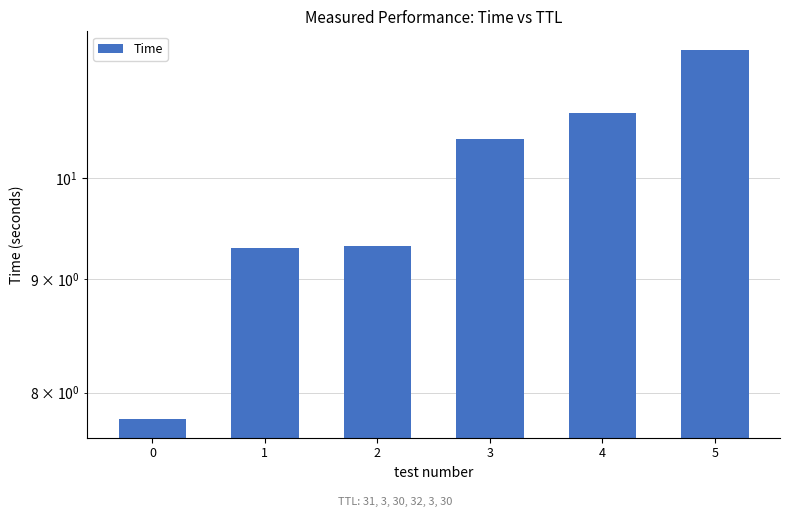

What is the smallest value displayed?

7.8